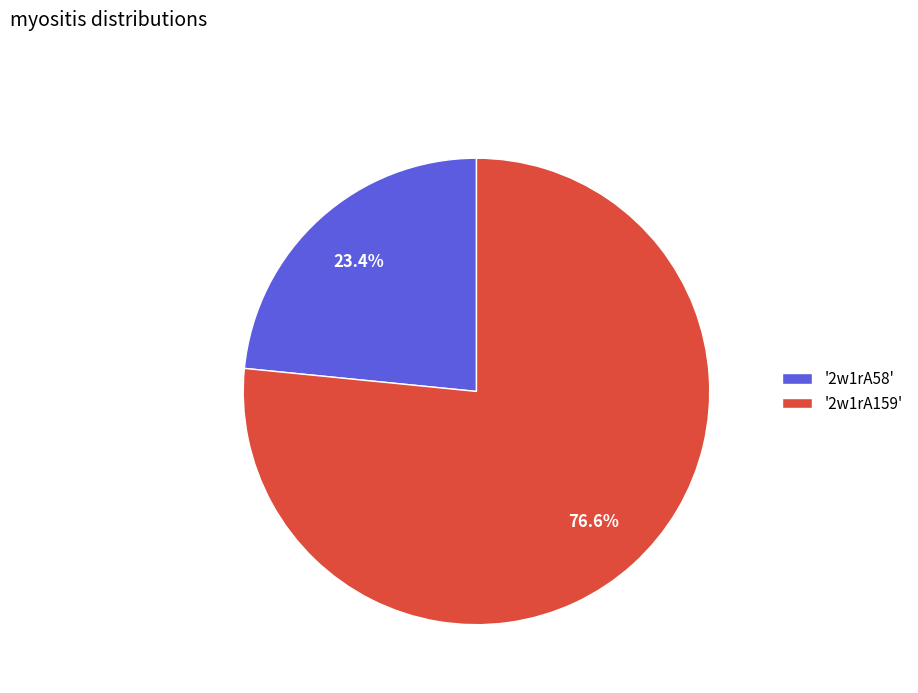

How many segments does this pie chart have?

2